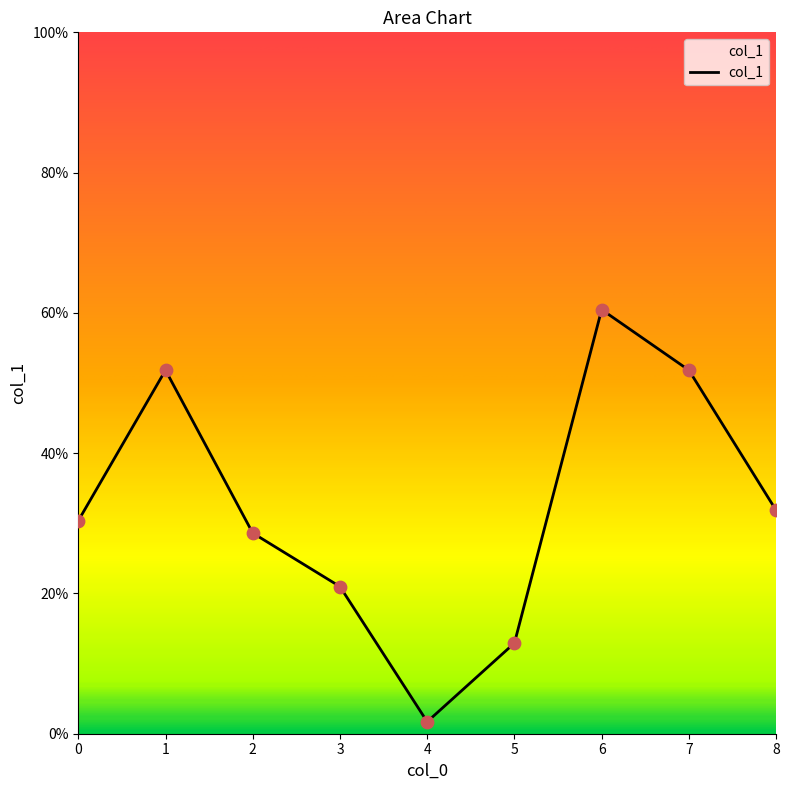

Between 4 and 7, which is larger?

7